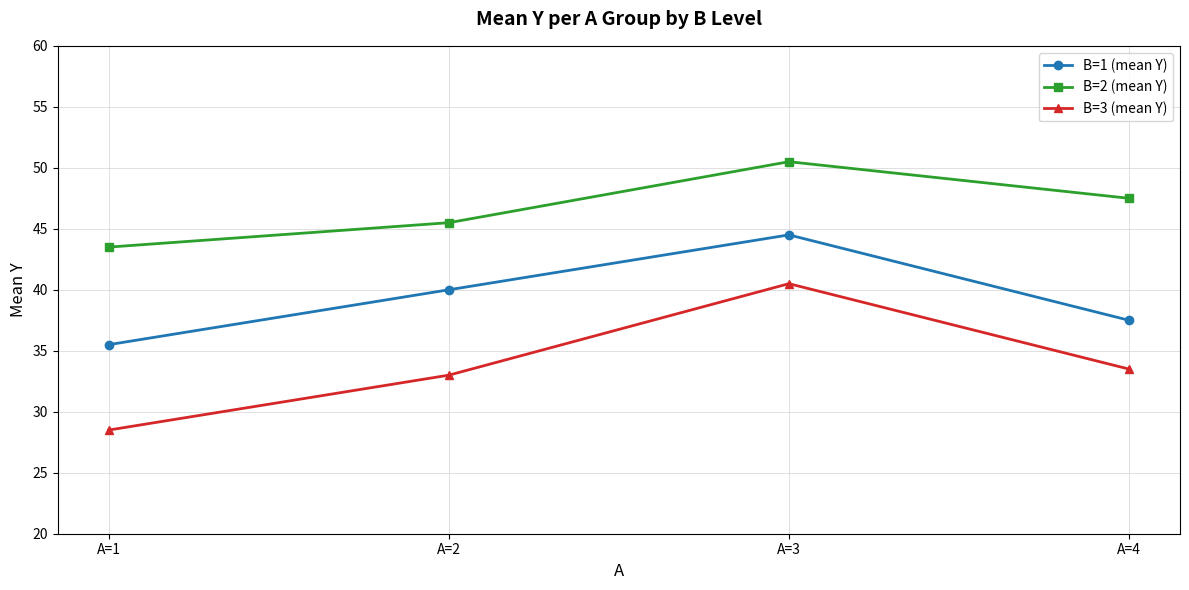

Read the B=2 (mean Y) value at A=4.

47.5